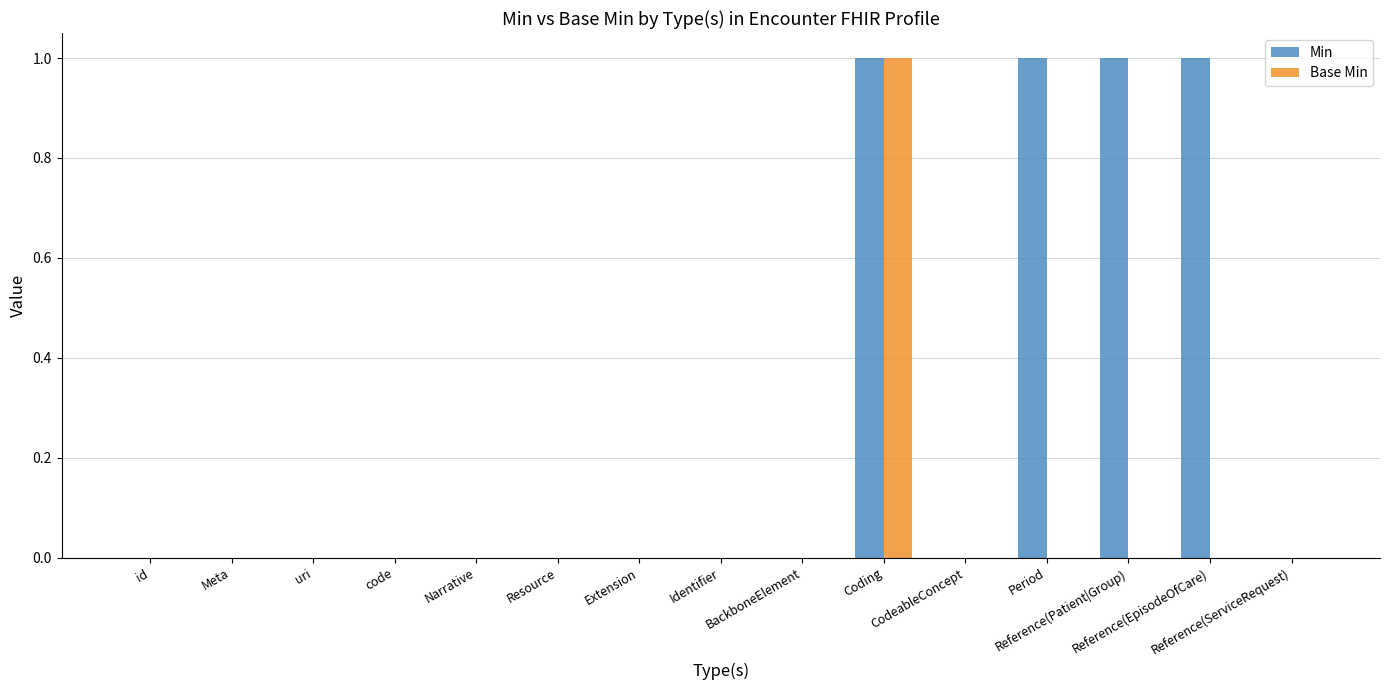

What is the greatest value displayed?

1